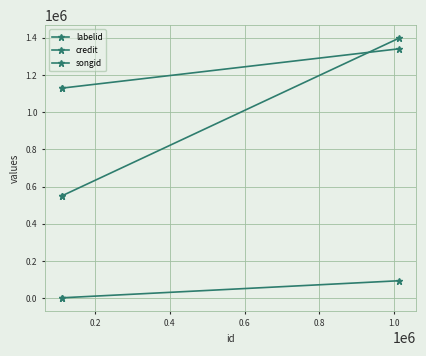

Between 0.2 and 0.4, which series saw the biggest shift?

songid